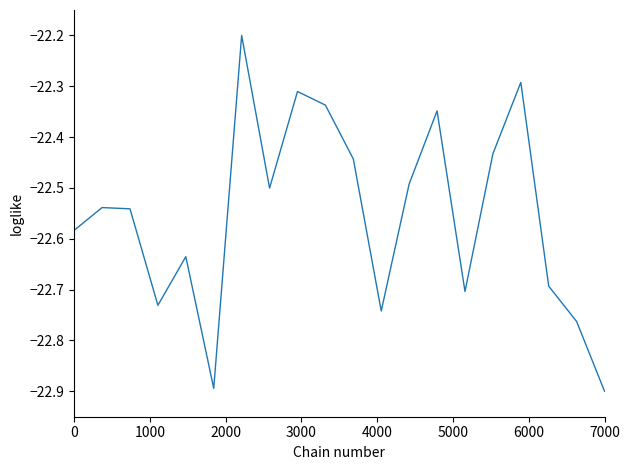

What is the difference between the maximum and minimum values?

0.7